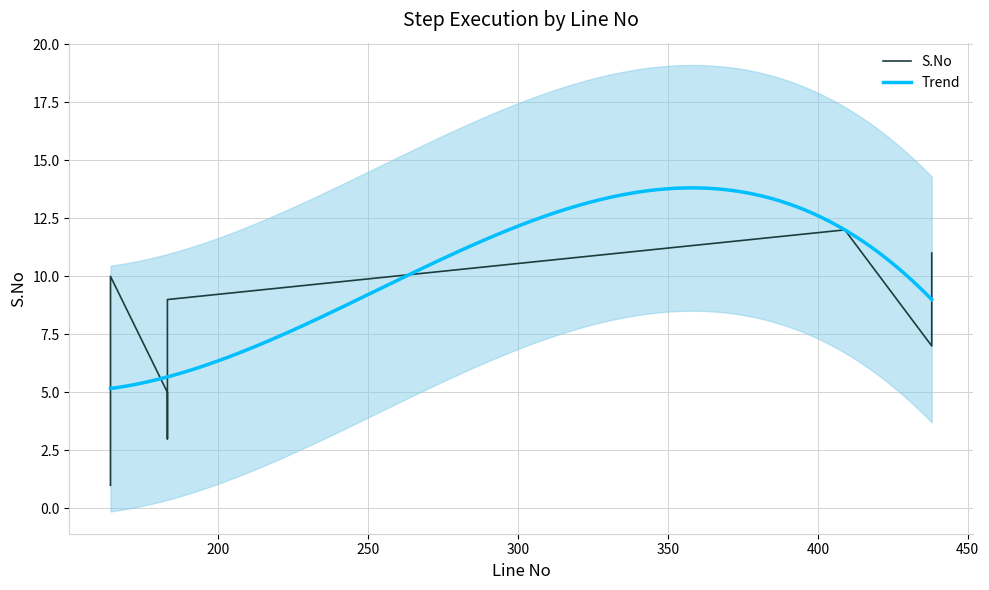

Between 164 and 409, which is larger?

409